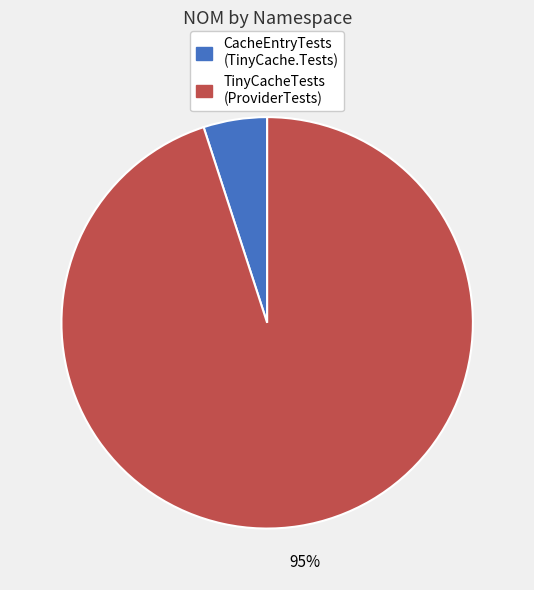

To the nearest percent, what is the difference between the largest and smallest slice percentages?

90%